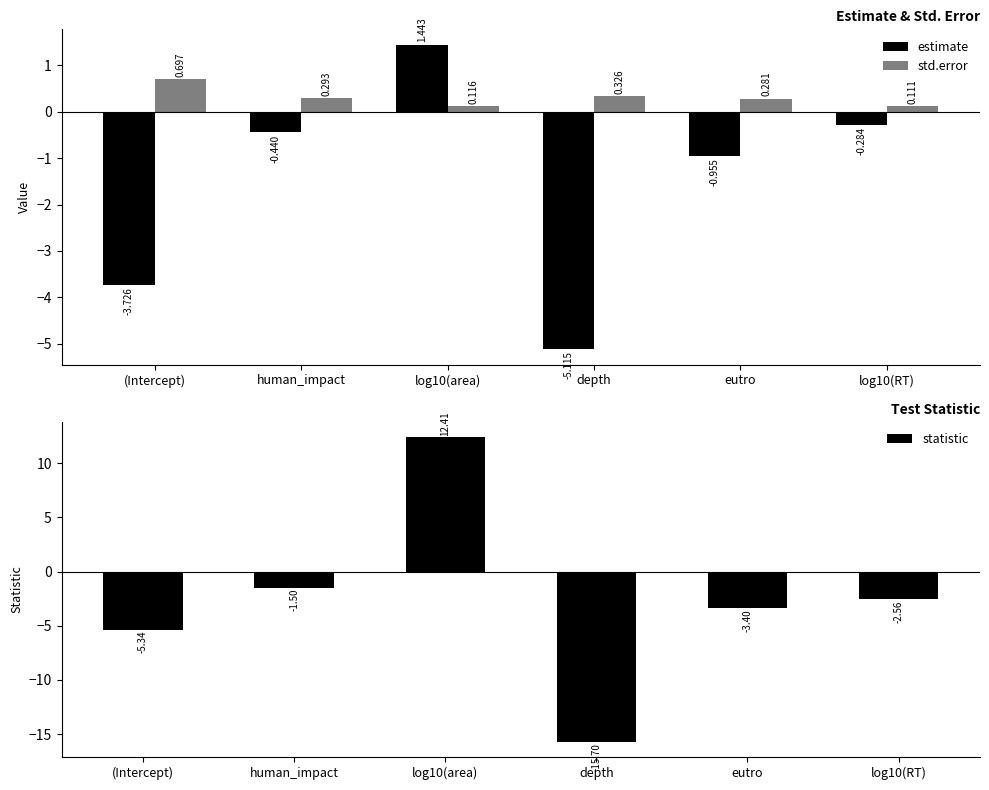

At which category does the chart reach its minimum across all series?

depth